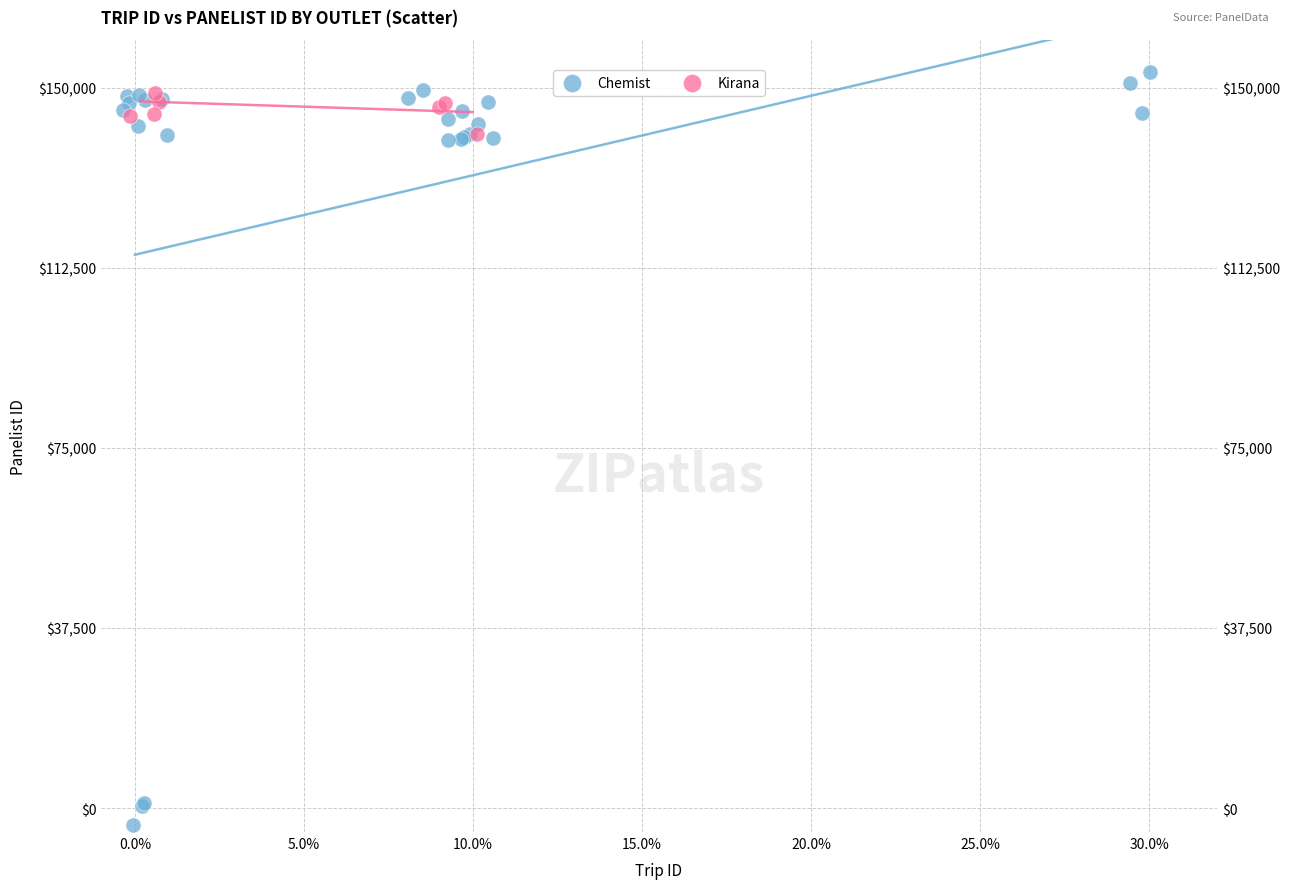

Which series has the widest spread of Y values?

Chemist